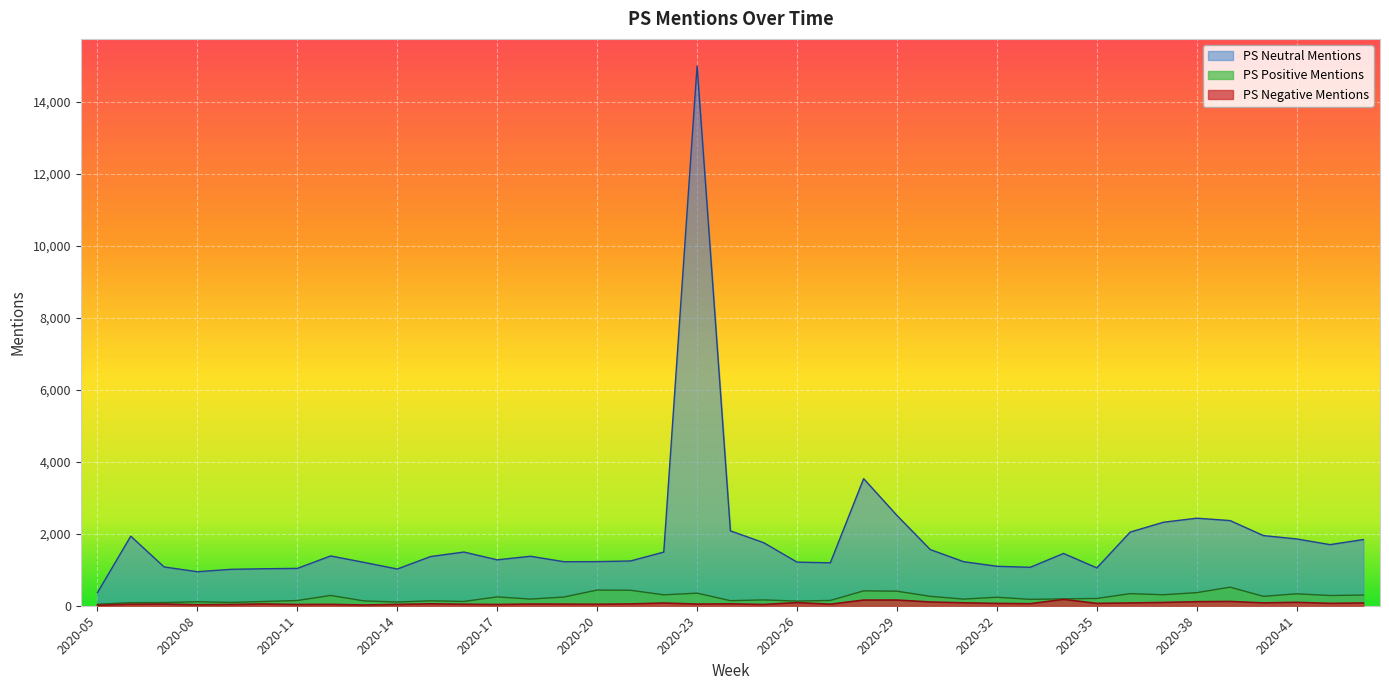

Reading left to right, extract all data points from this chart.

PS Negative Mentions: 2020-05=16	2020-06=42	2020-07=46	2020-08=28	2020-09=35	2020-10=49	2020-11=34	2020-12=37	2020-13=21	2020-14=36	2020-15=53	2020-16=42	2020-17=34	2020-18=47	2020-19=44	2020-20=41	2020-21=50	2020-22=75	2020-23=46	2020-24=52	2020-25=35	2020-26=87	2020-27=43	2020-28=157	2020-29=158	2020-30=104	2020-31=81	2020-32=64	2020-33=57	2020-34=176	2020-35=65	2020-36=77	2020-37=91	2020-38=112	2020-39=119	2020-40=79	2020-41=94	2020-42=66	2020-43=76
PS Neutral Mentions: 2020-05=363	2020-06=1932	2020-07=1077	2020-08=945	2020-09=1011	2020-10=1027	2020-11=1037	2020-12=1383	2020-13=1204	2020-14=1020	2020-15=1366	2020-16=1491	2020-17=1275	2020-18=1374	2020-19=1223	2020-20=1225	2020-21=1243	2020-22=1490	2020-23=14991	2020-24=2080	2020-25=1750	2020-26=1211	2020-27=1192	2020-28=3529	2020-29=2507	2020-30=1559	2020-31=1223	2020-32=1096	2020-33=1067	2020-34=1452	2020-35=1051	2020-36=2045	2020-37=2319	2020-38=2431	2020-39=2365	2020-40=1948	2020-41=1855	2020-42=1697	2020-43=1838
PS Positive Mentions: 2020-05=43	2020-06=86	2020-07=88	2020-08=111	2020-09=92	2020-10=118	2020-11=145	2020-12=286	2020-13=134	2020-14=103	2020-15=137	2020-16=119	2020-17=246	2020-18=185	2020-19=242	2020-20=435	2020-21=430	2020-22=303	2020-23=350	2020-24=141	2020-25=162	2020-26=129	2020-27=147	2020-28=413	2020-29=404	2020-30=261	2020-31=184	2020-32=236	2020-33=177	2020-34=191	2020-35=202	2020-36=336	2020-37=305	2020-38=364	2020-39=516	2020-40=261	2020-41=331	2020-42=284	2020-43=297